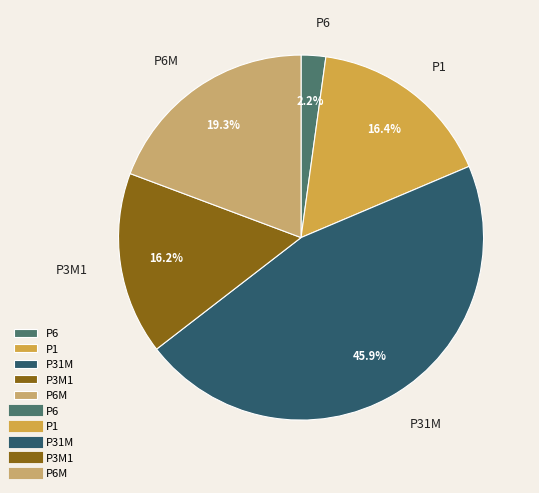

Is there any slice that represents more than half of the pie?

No